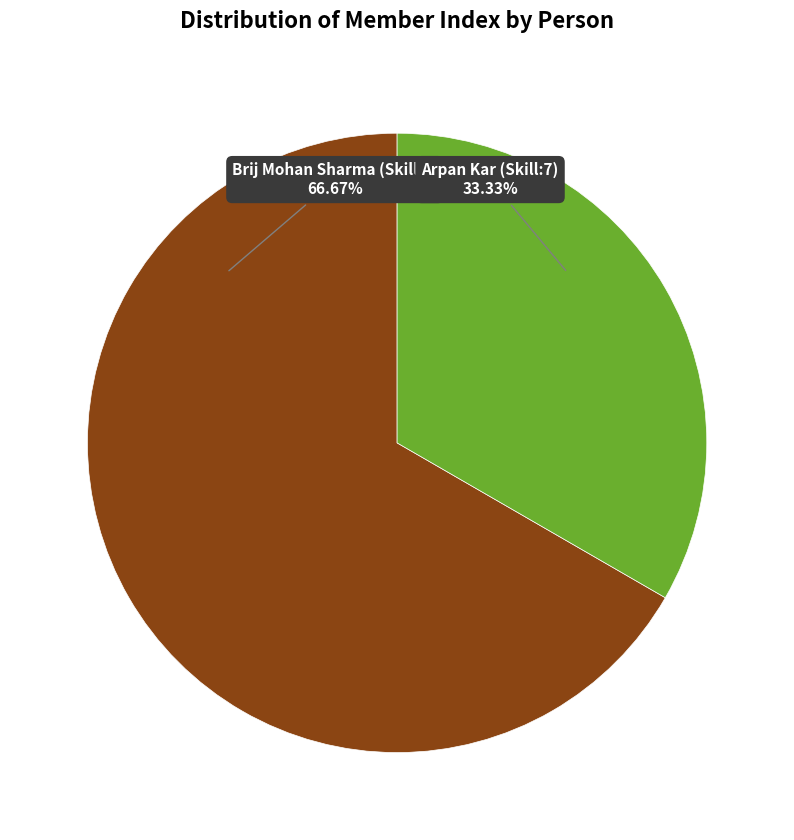

The Brij Mohan Sharma (Skill:7) slice represents 67% of the pie. True or false?

True